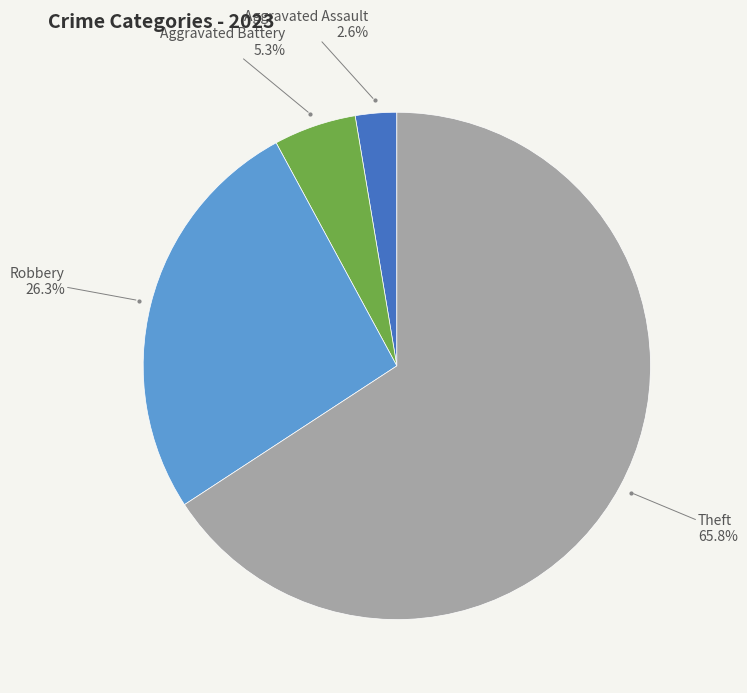

Is the sum of Robbery and Aggravated Battery greater than half?

No